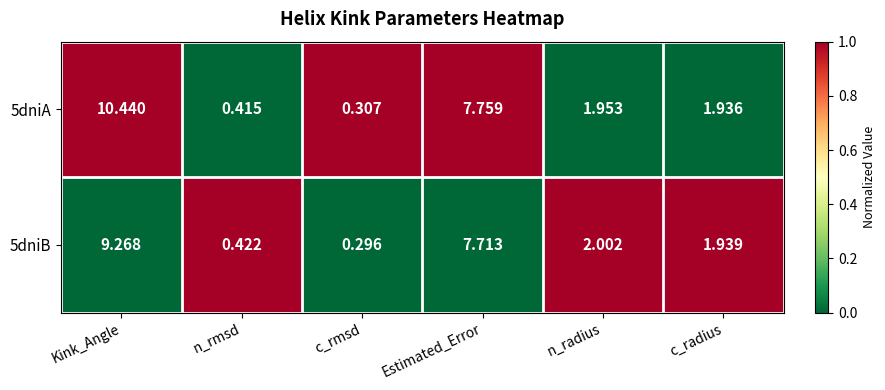

Which series has the largest total across all categories?

5dniA